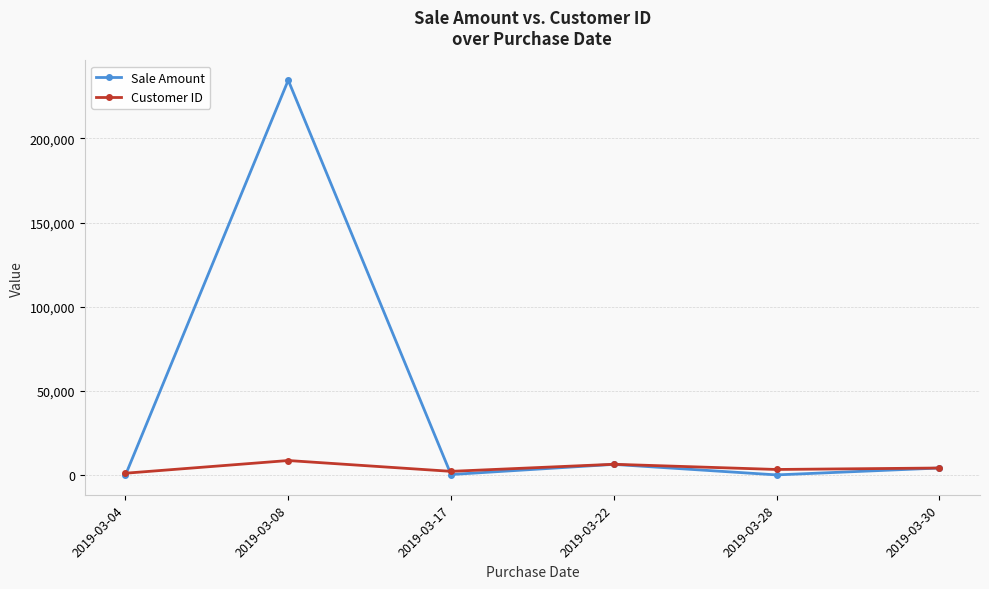

What is the maximum value shown in the chart?

234435